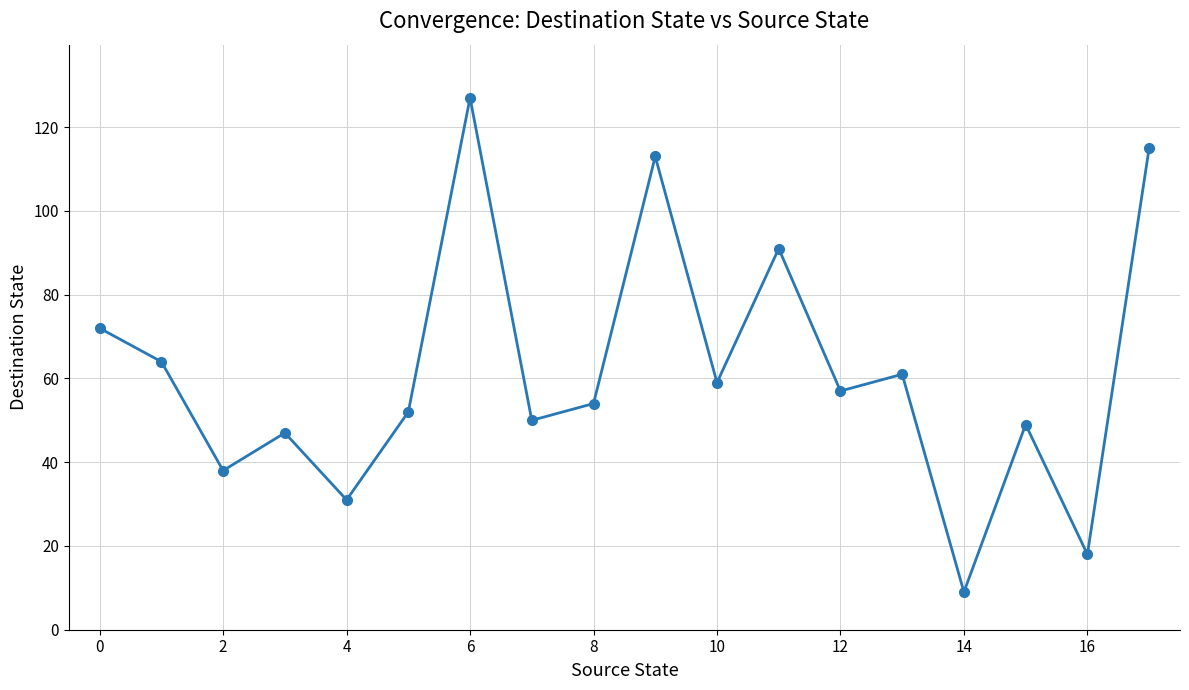

How many lines are shown in the chart?

1